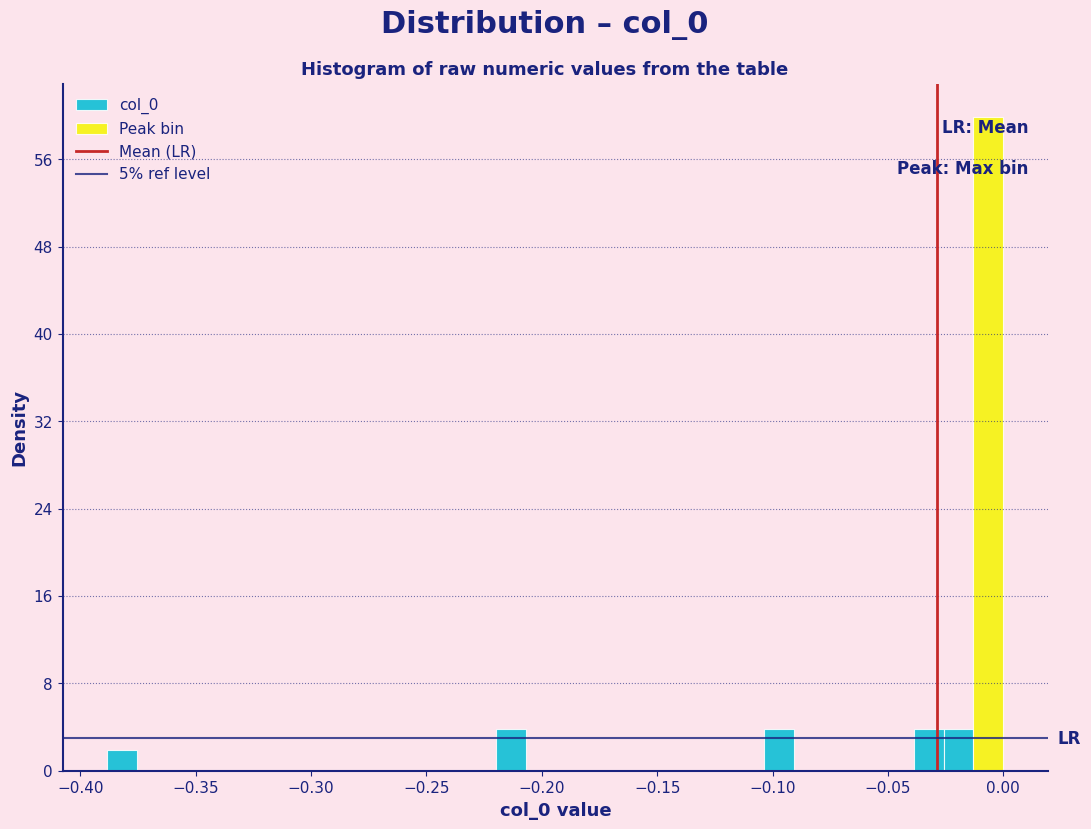

Around what value on the x-axis is the tallest bar? Give the approximate position of its centre, as read against the axis.

-0.005